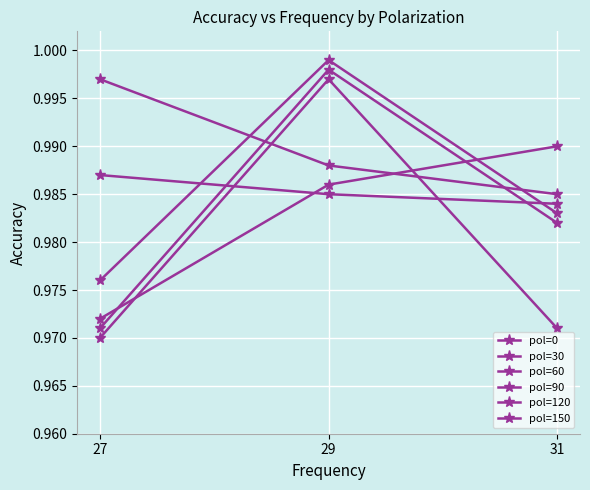

How many pol=120 values are between 0 and 1?

3